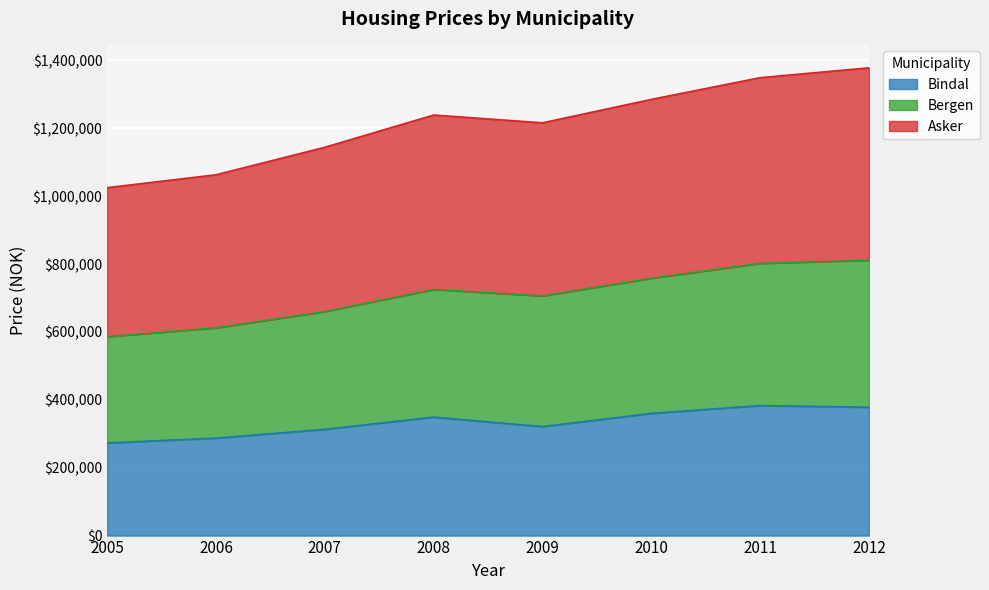

What are all the series names shown in the legend?

Bindal, Bergen, Asker